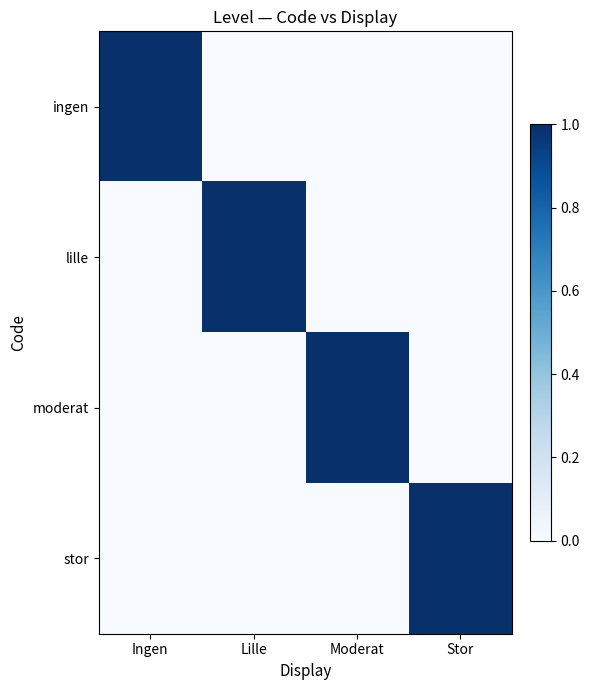

Which series changed the most between Moderat and Stor?

moderat